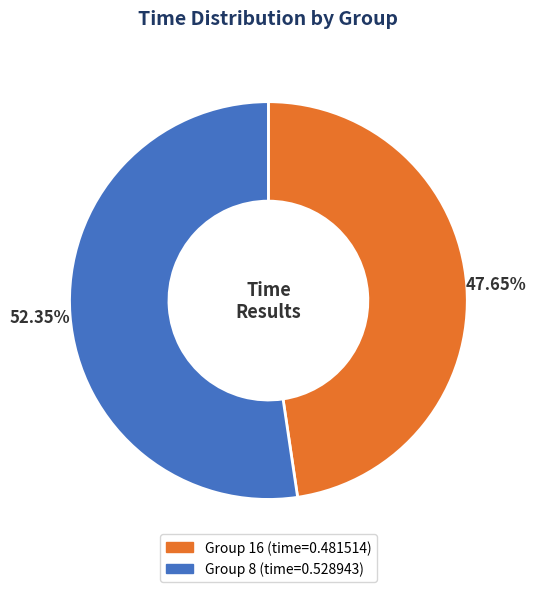

Is there a majority slice in this chart?

Yes